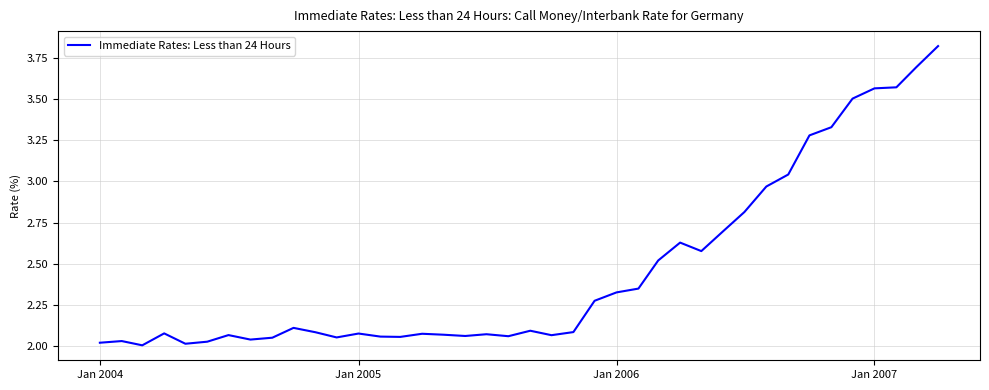

What is the difference between the maximum and minimum values?

1.8